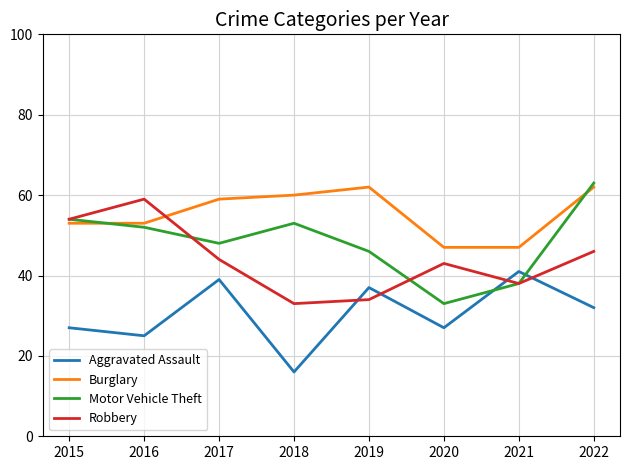

Does the chart display data point markers on the line(s)?

No